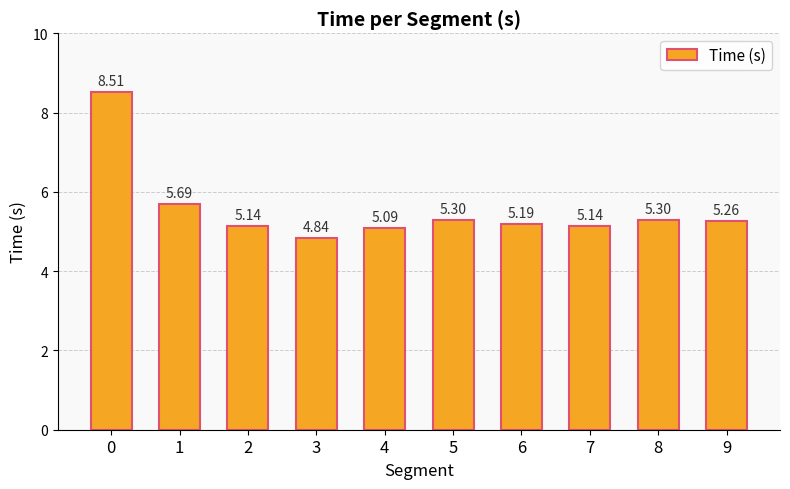

The chart shows a value of 3.7 at 0. True or false?

False